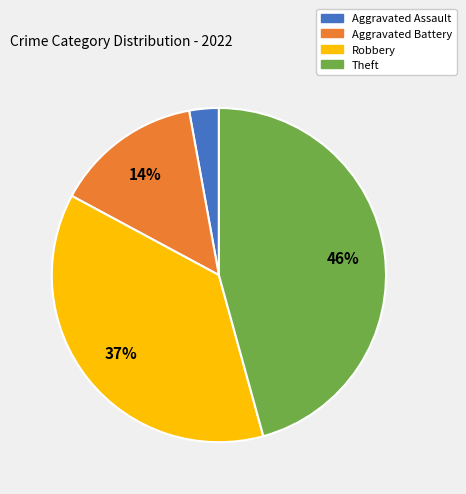

To the nearest percent, what is the difference between the largest and smallest slice percentages?

43%